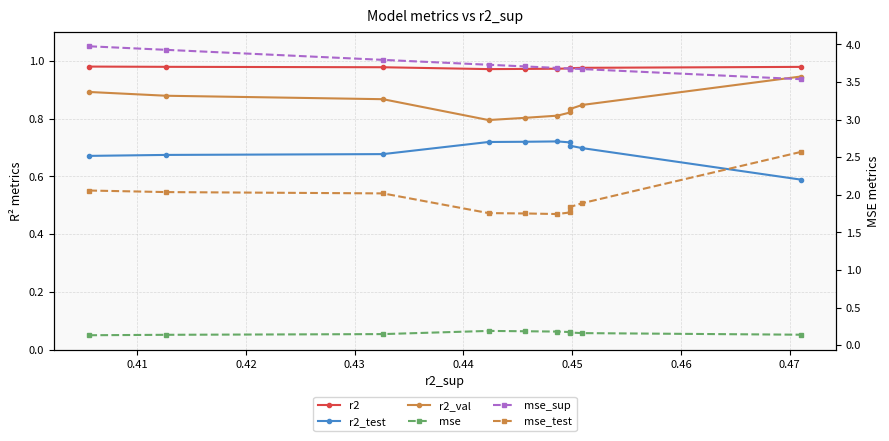

True or false: mse and r2_test intersect in this chart.

False